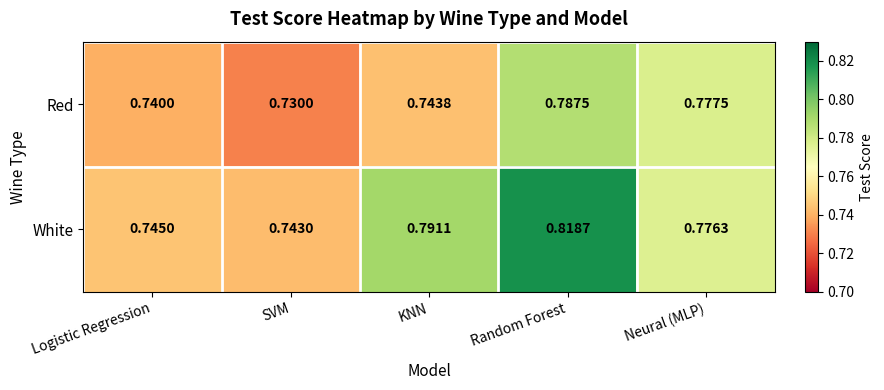

Which series has the widest spread of values?

White